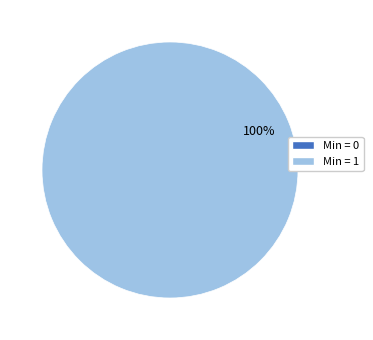

Does Extension.url represent more than half of the total?

Yes